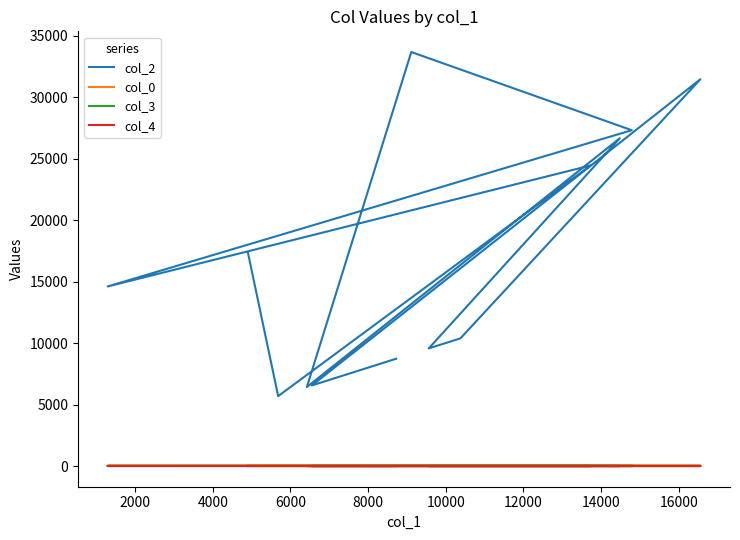

The value of col_2 at 12 is 12799. True or false?

False